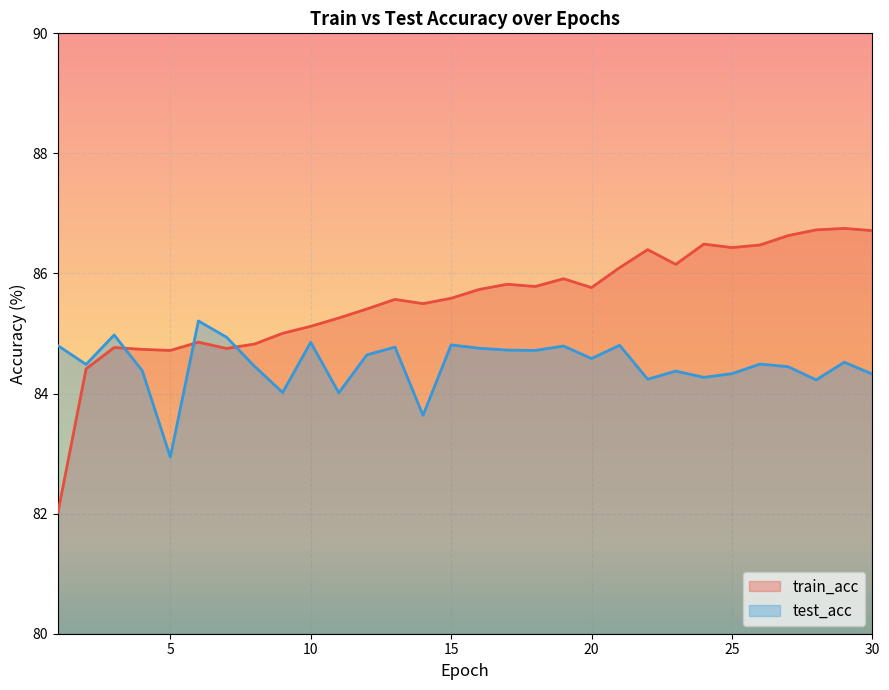

Rank the series at 25 from highest to lowest value.

train_acc, test_acc